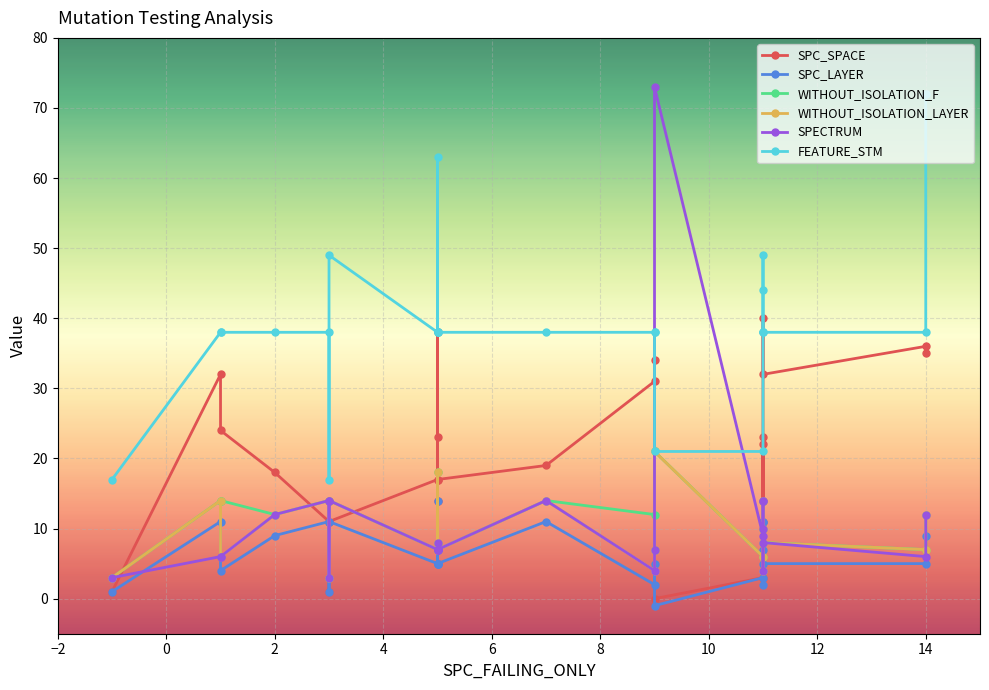

True or false: SPC_SPACE and WITHOUT_ISOLATION_LAYER intersect in this chart.

True